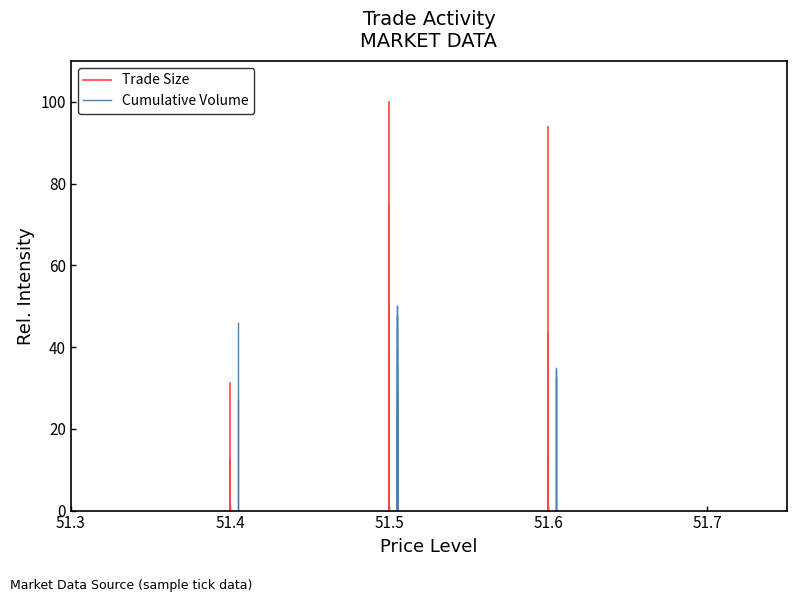

Which series changed the most between 51.3 and 51.4?

Cumulative Volume